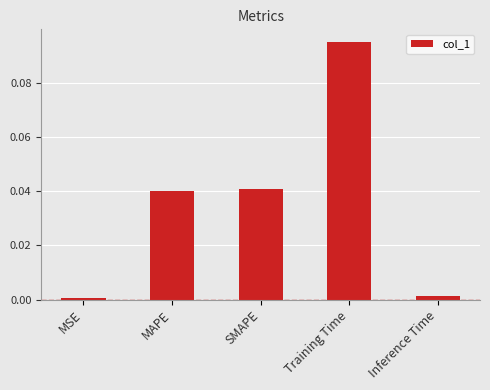

Which label corresponds to the largest value in the chart?

Training Time